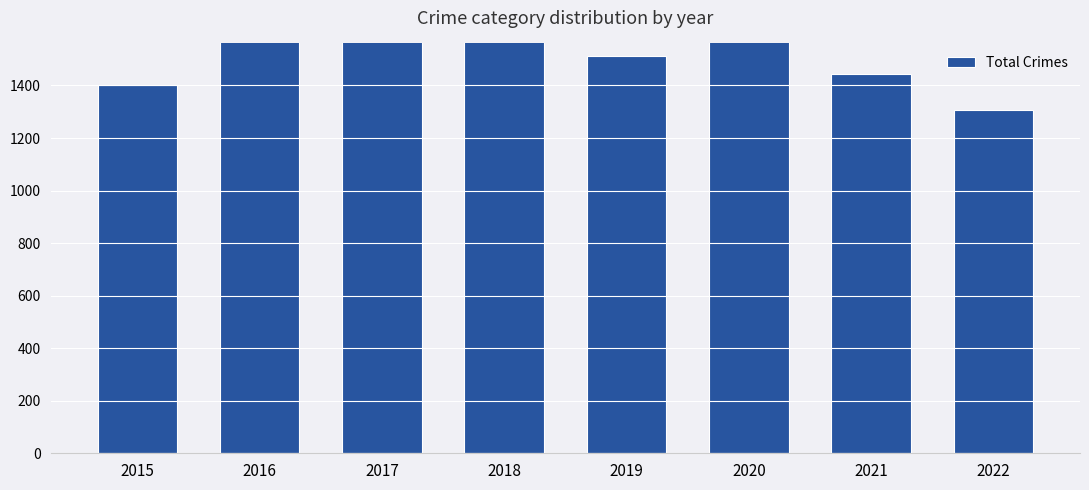

List the labels in order of value, smallest first.

2022, 2015, 2021, 2019, 2018, 2017, 2020, 2016